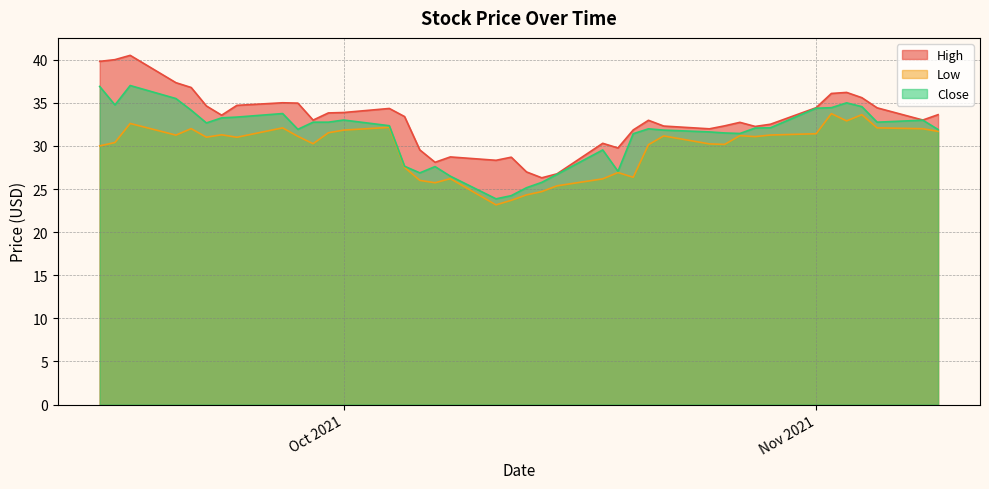

What is the maximum value for Low?

33.7